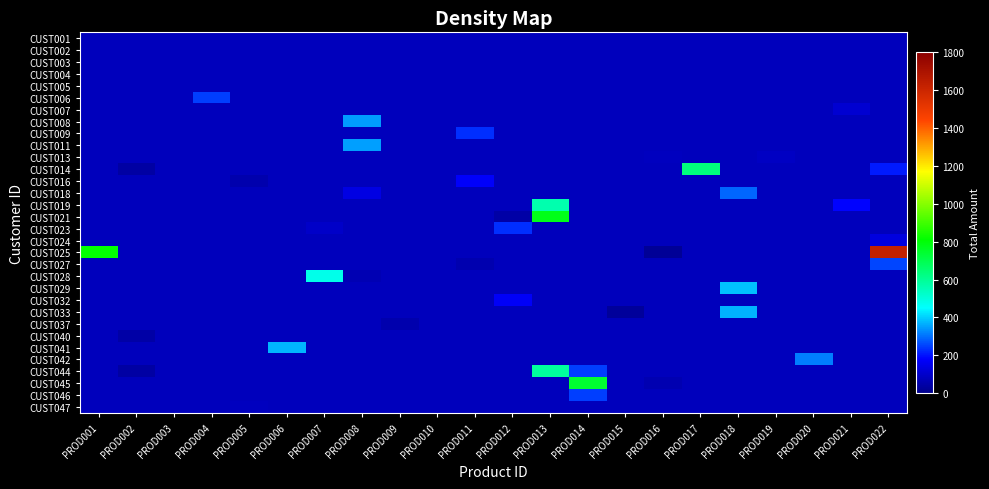

At how many categories does at least one series exceed 1469?

1